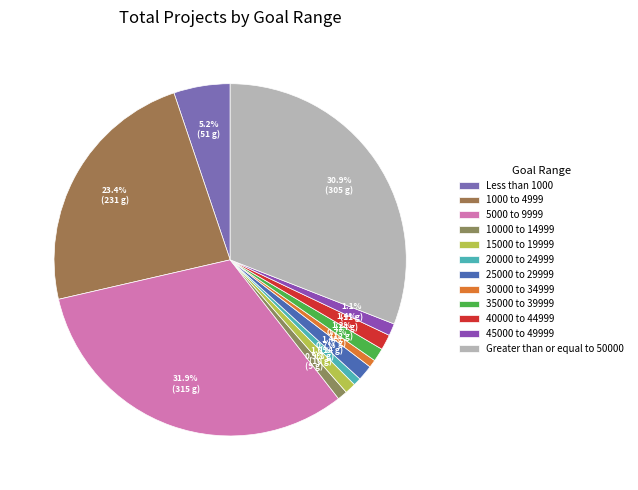

To the nearest percent, what percentage of the pie is 25000 to 29999?

1%